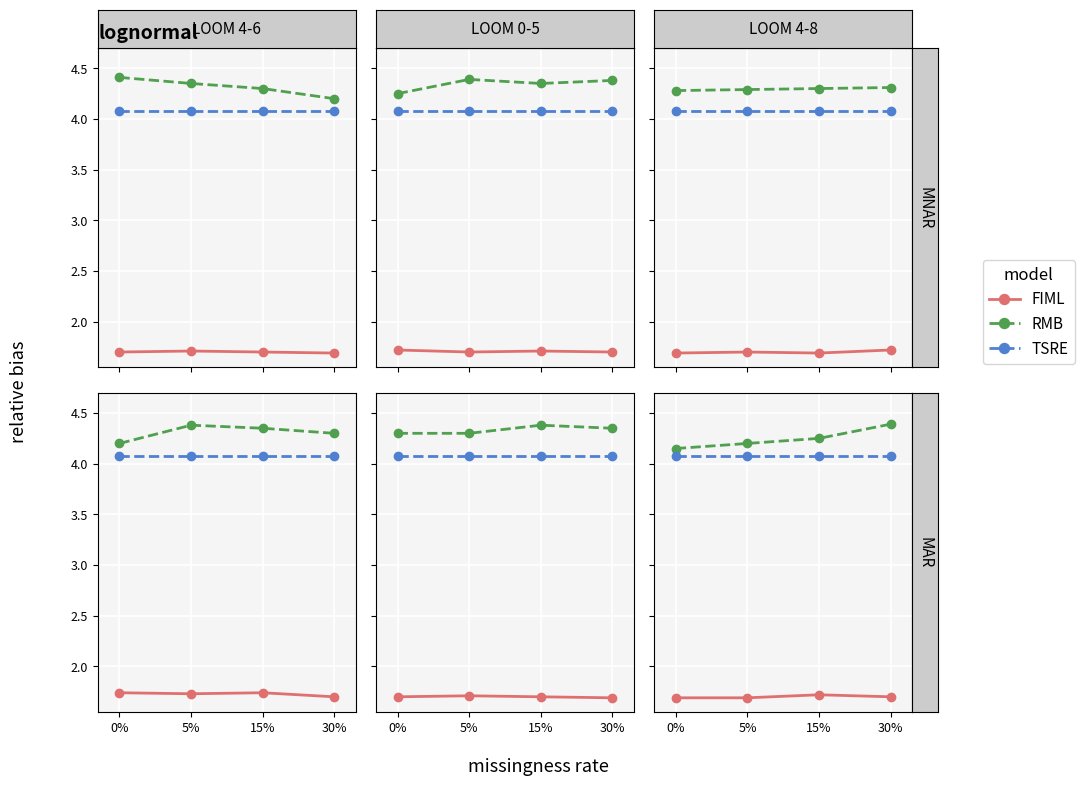

True or false: TSRE and RMB cross at least once.

False